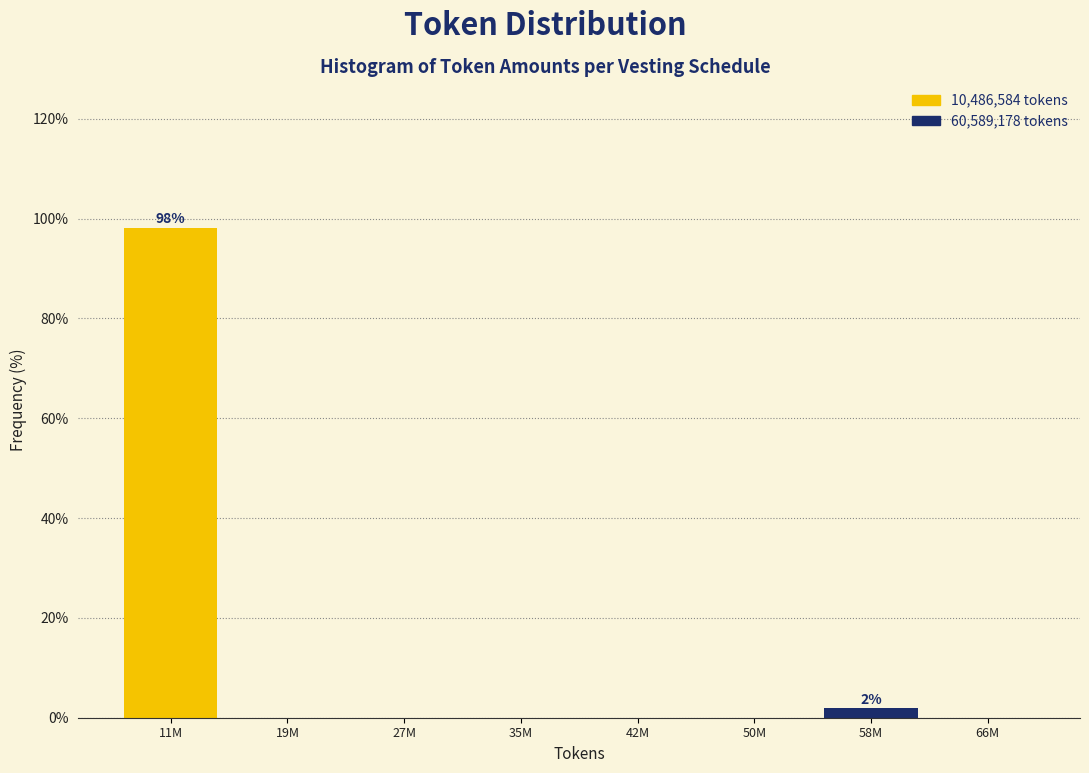

Reading left to right, list all the values displayed in this chart.

11M=98.1	19M=0.0	27M=0.0	35M=0.0	42M=0.0	50M=0.0	58M=1.9	66M=0.0